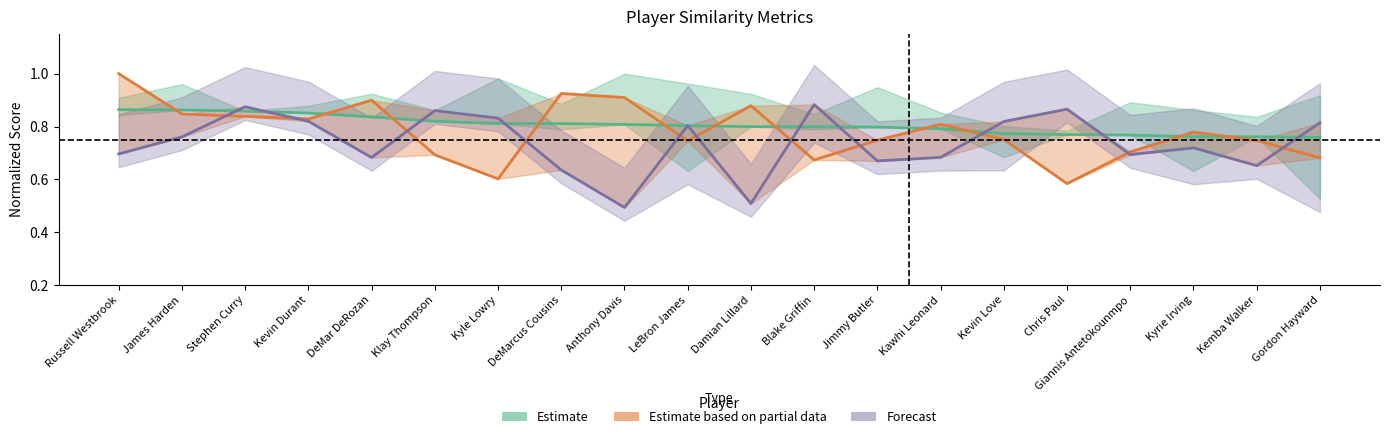

List the series in order of their overall mean, lowest first.

Forecast, Estimate based on partial data, Estimate